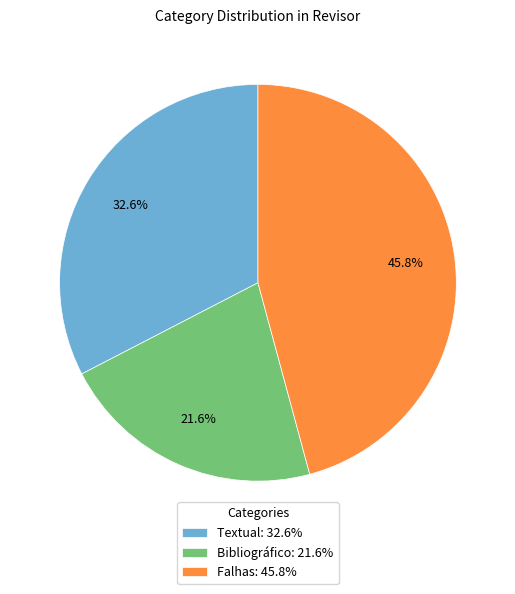

Rank the categories by value from highest to lowest.

Falhas, Textual, Bibliográfico